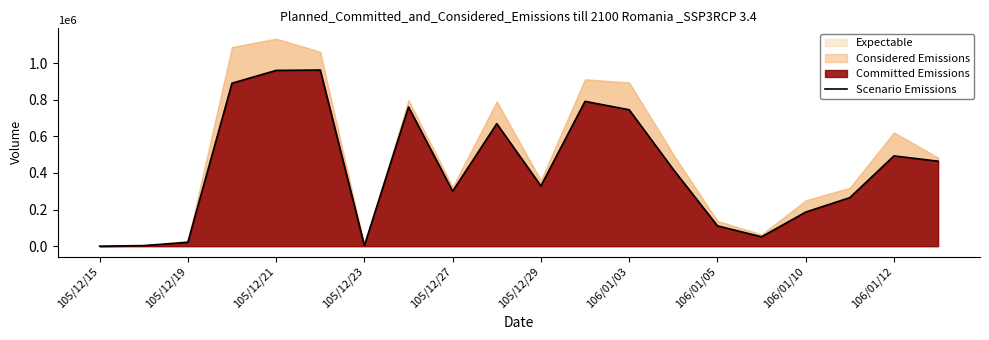

What is the maximum value for Scenario Emissions?

962000